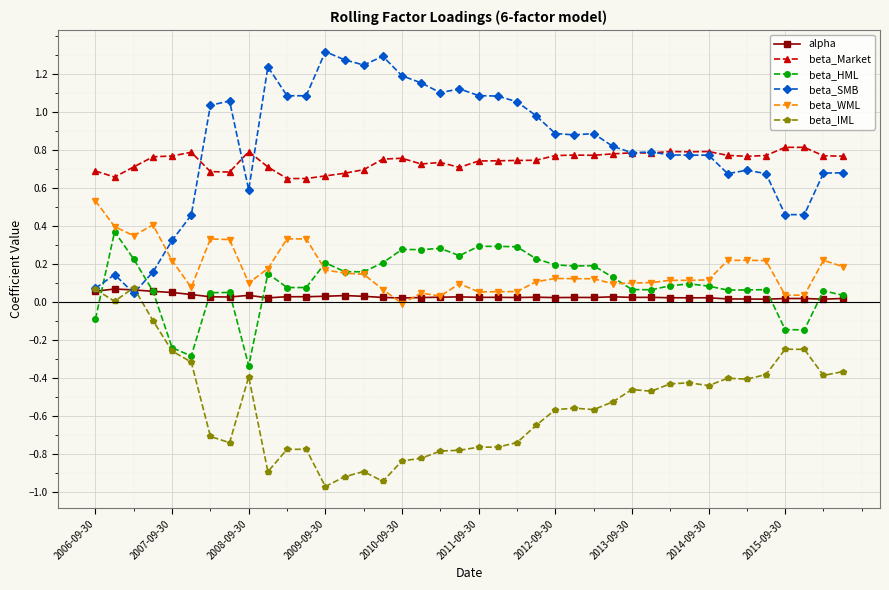

What is the difference between the second highest and second lowest values in the beta_HML series?

0.6